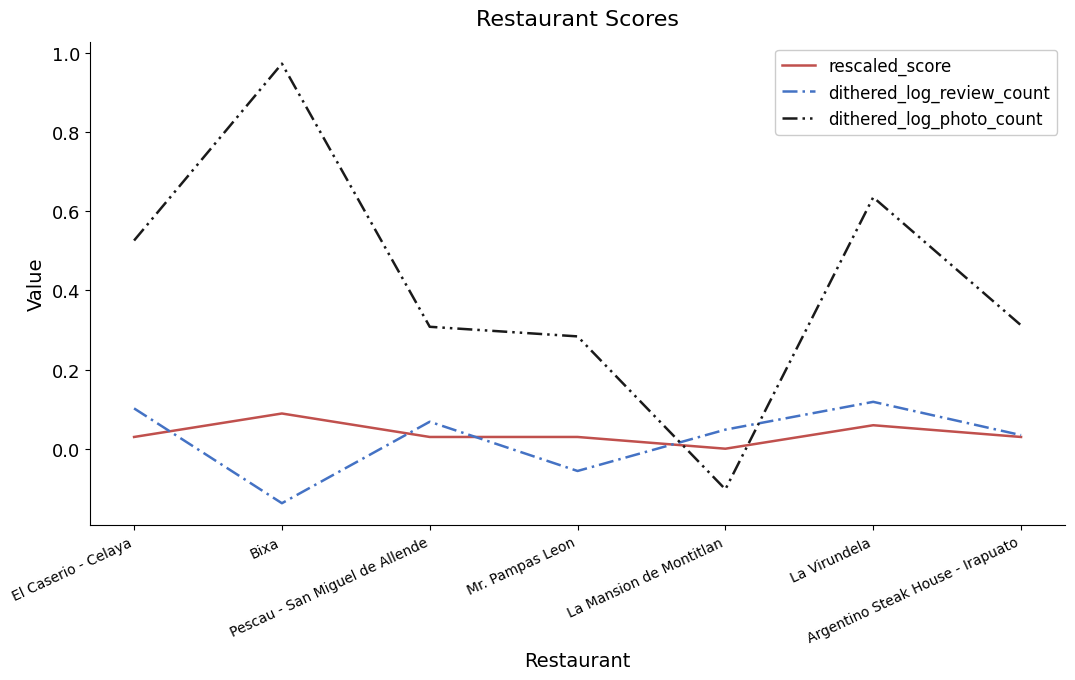

Which series has the widest spread of values?

dithered_log_photo_count